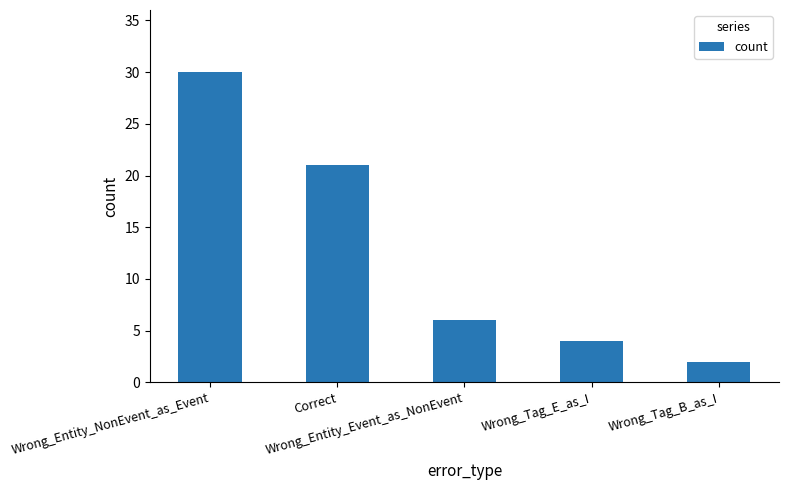

Is it true that the value at Wrong_Tag_B_as_I is 2?

True